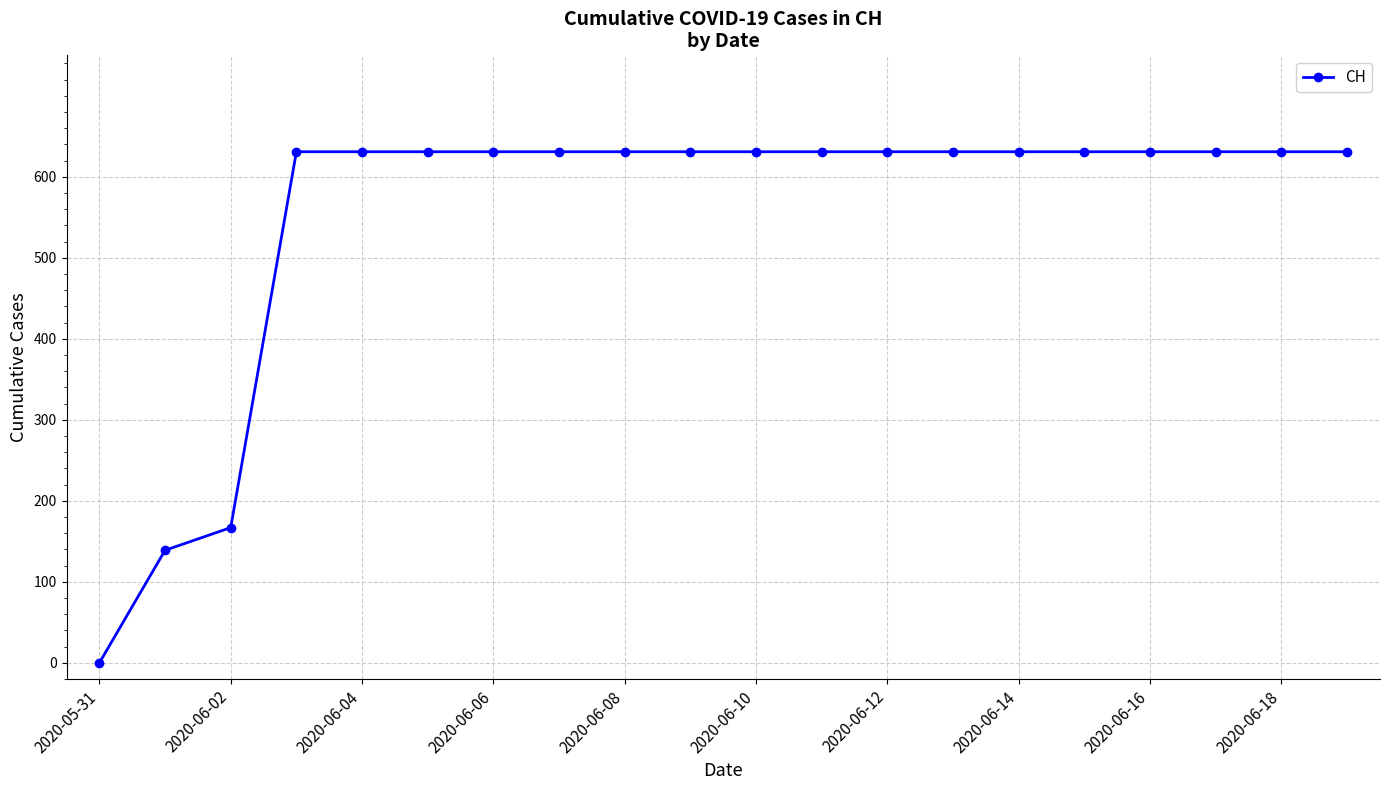

How many lines are shown in the chart?

1